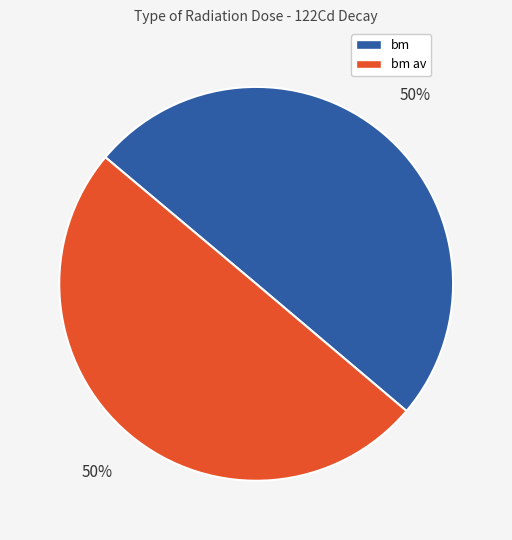

True or false: bm av accounts for 50% of the total.

True